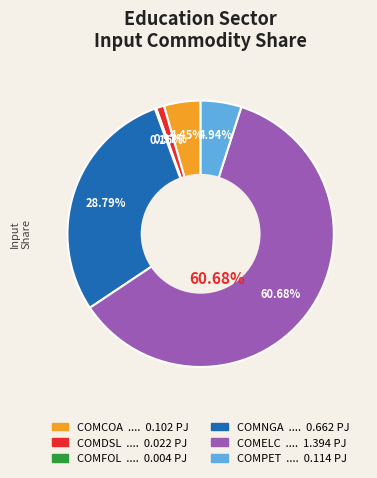

Which slice is the smallest?

COMFOL